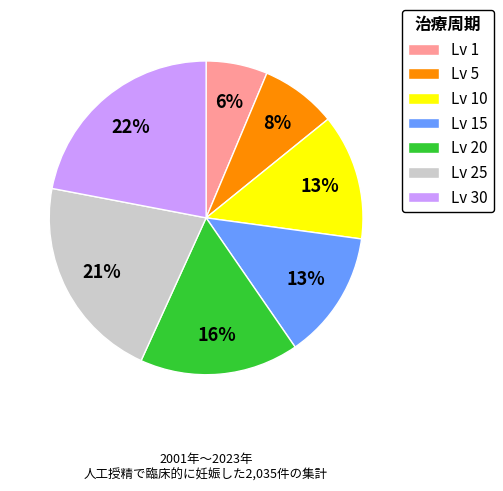

Do Lv 10 and Lv 25 together represent more than half of the pie?

No